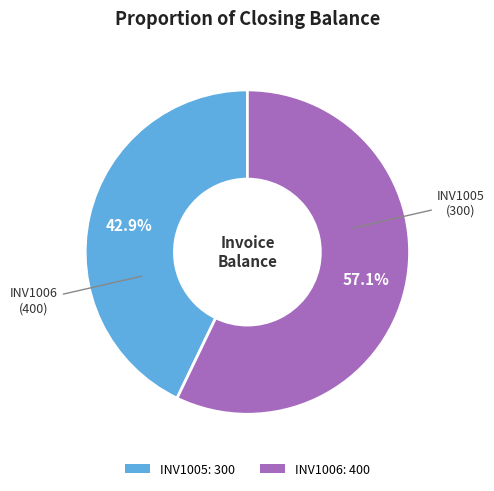

Between INV1005 and INV1006, which is larger?

INV1006